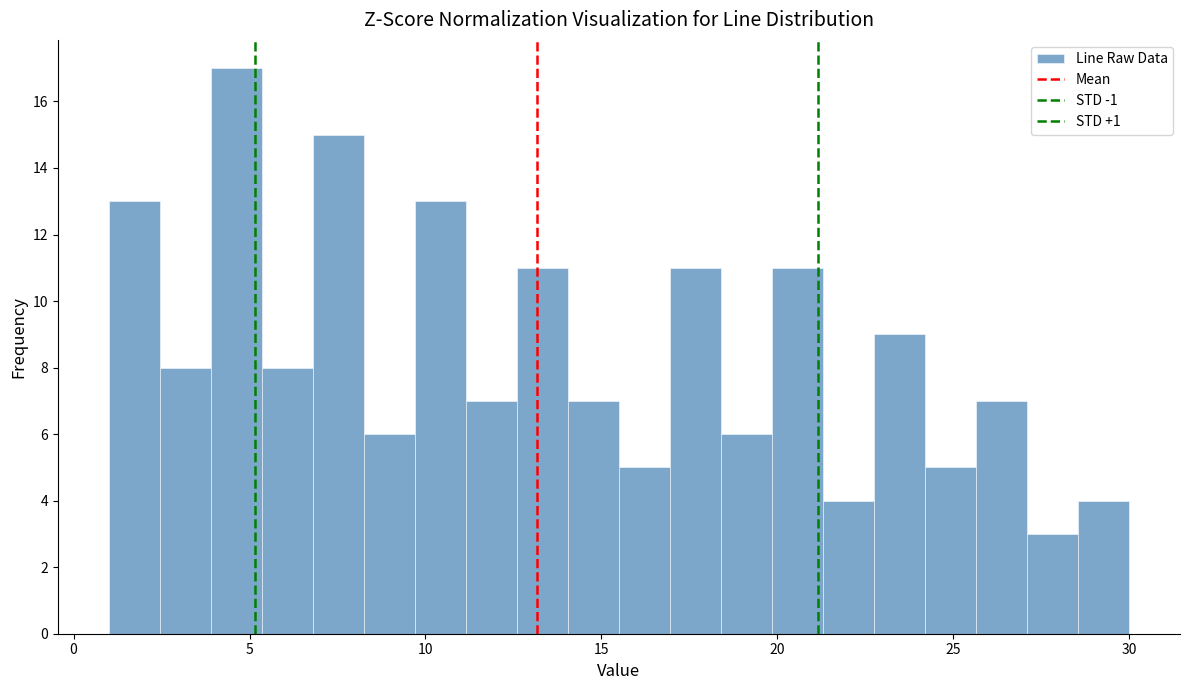

Around what value on the x-axis is the tallest bar? Give the approximate position of its centre, as read against the axis.

4.5